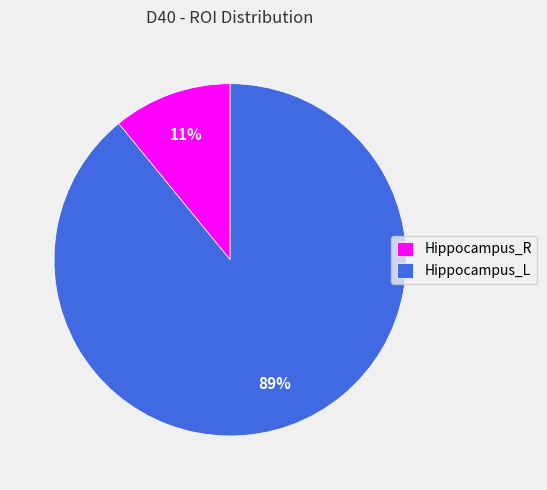

Do Hippocampus_R and Hippocampus_L together represent more than half of the pie?

Yes